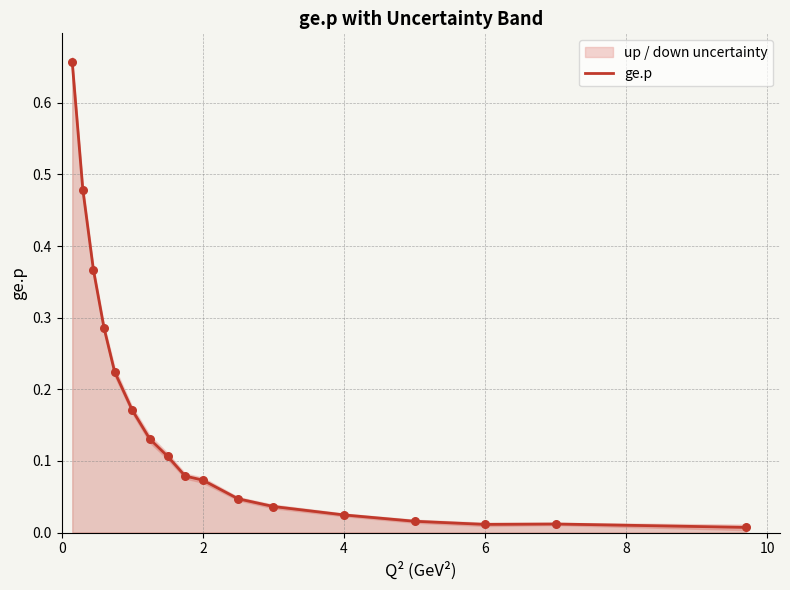

Which has a higher value, 4 or 6?

4